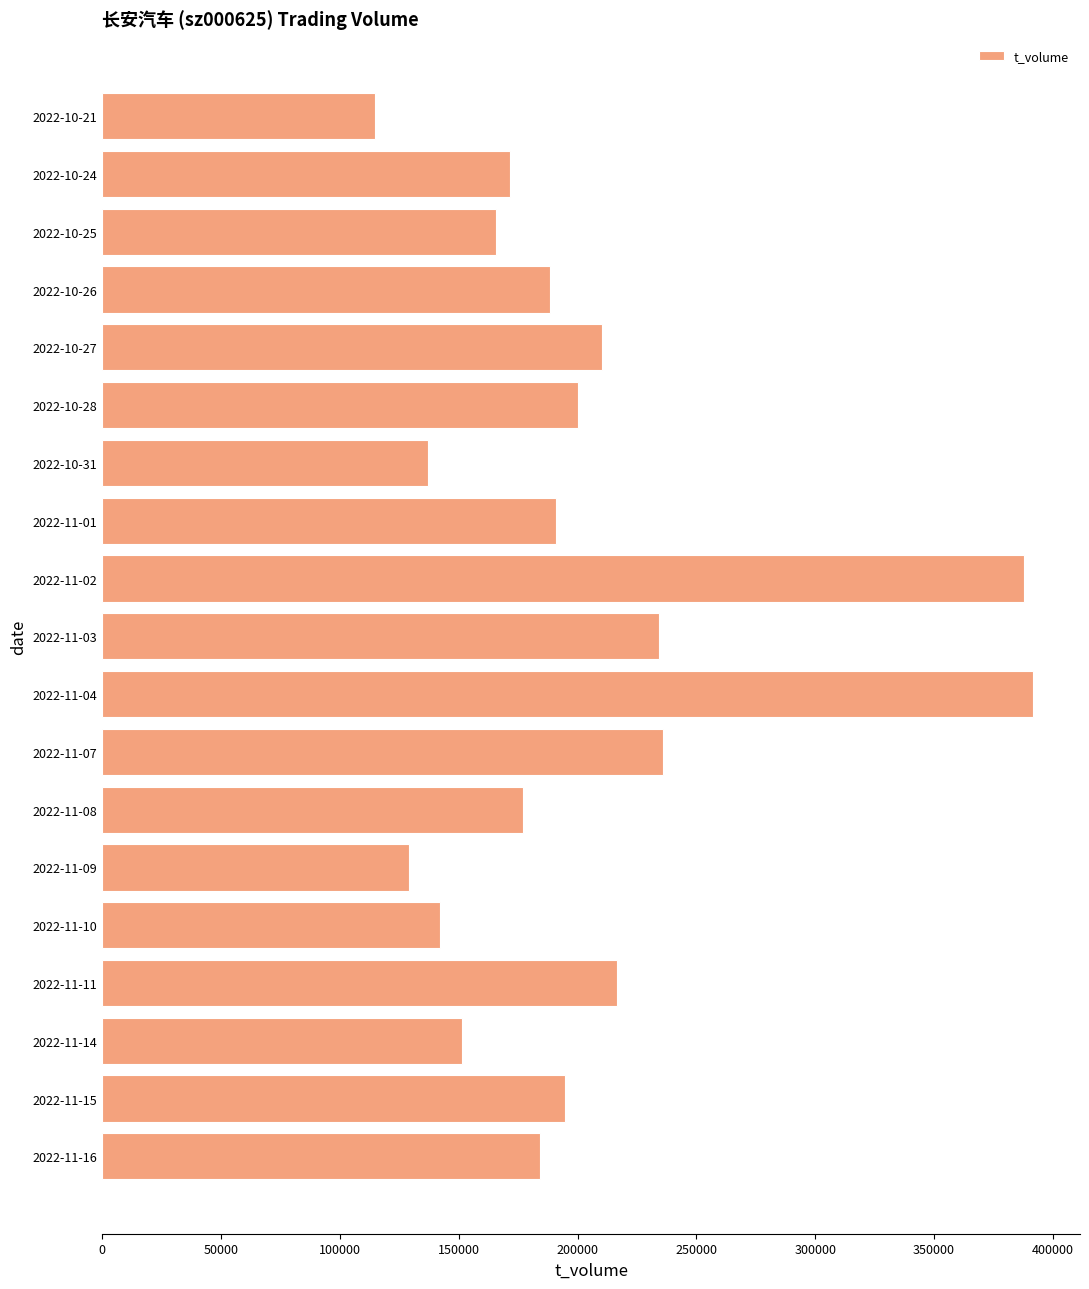

What value does the data have at 2022-10-21?

114965